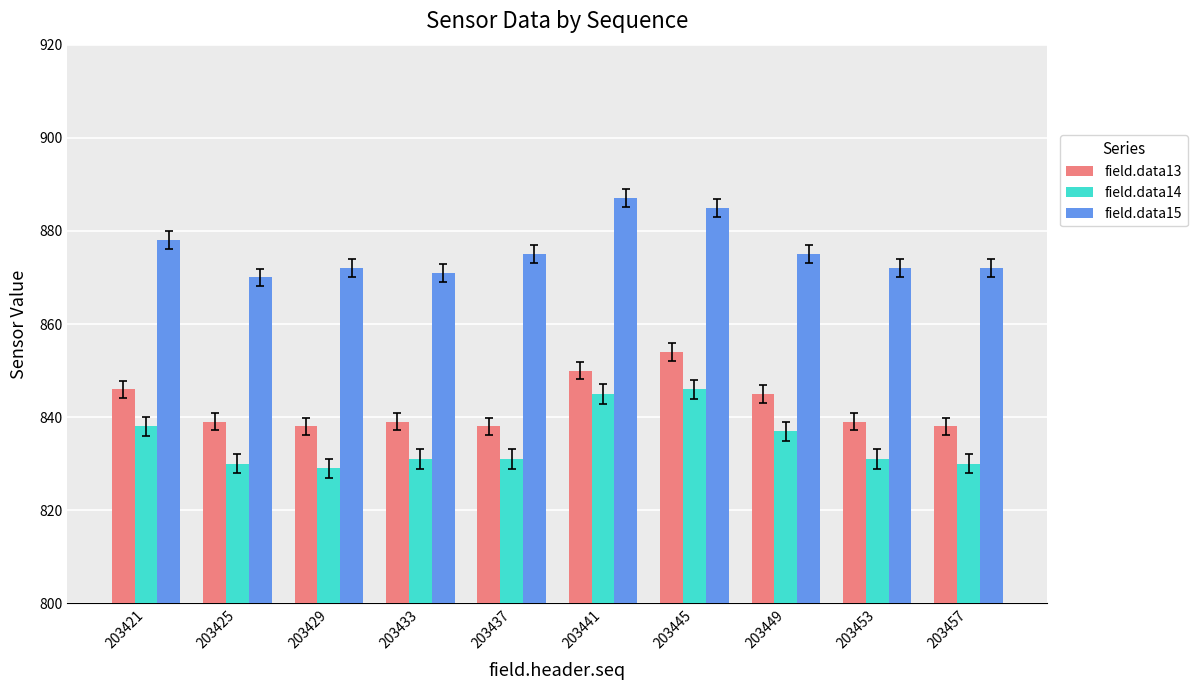

Rank the series by their maximum value, from lowest to highest.

field.data14, field.data13, field.data15